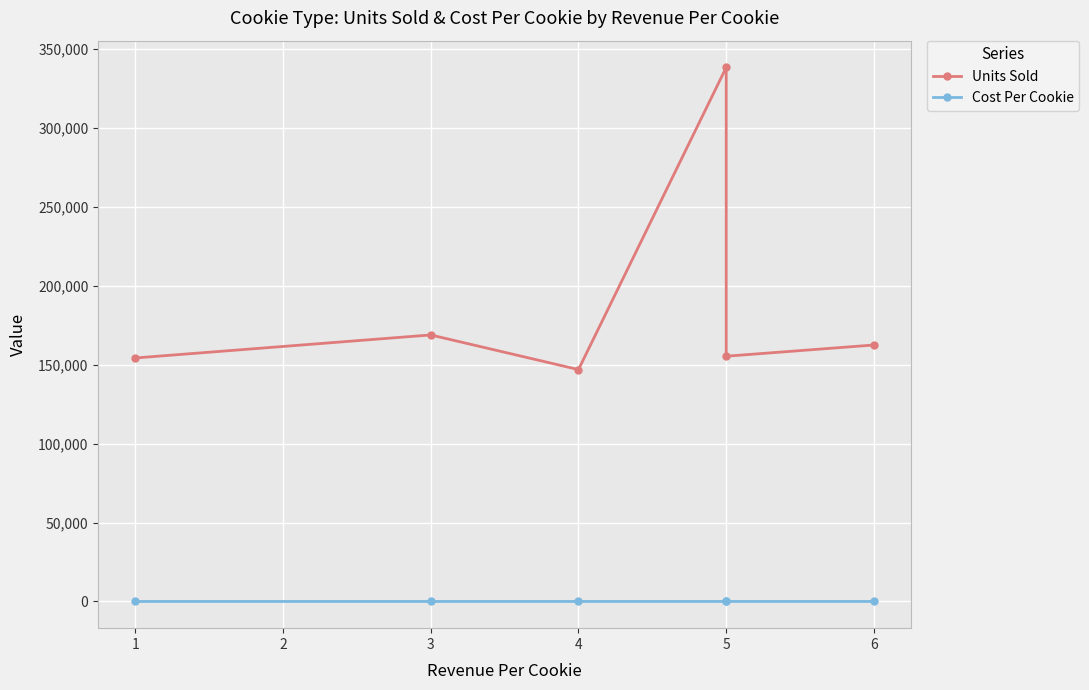

Which has a higher value, 3 or 5?

5